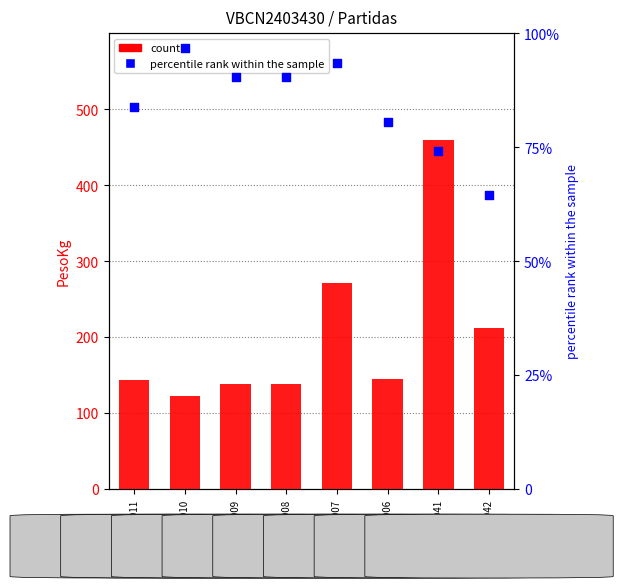

Which series has the widest spread of Y values?

PesoKg (count)